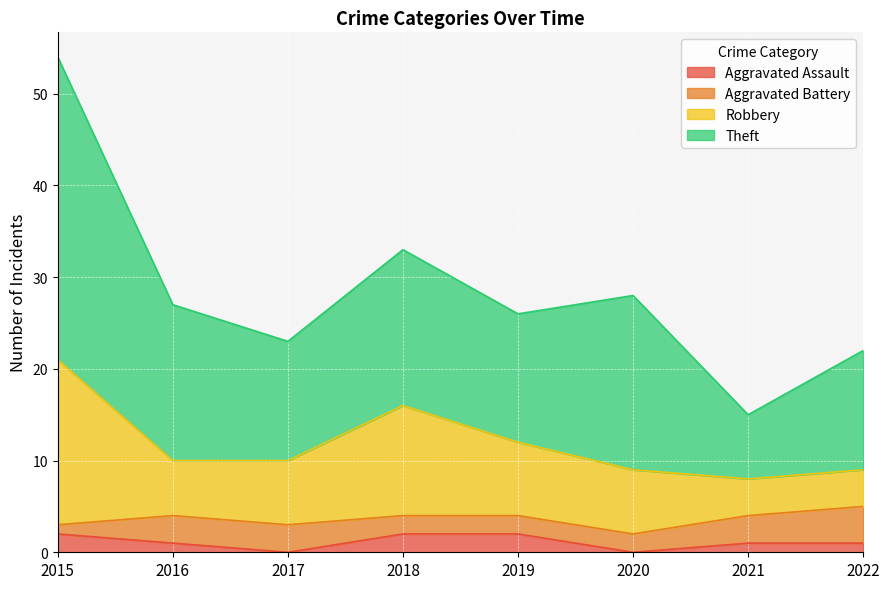

How many categories are shown in the chart?

8